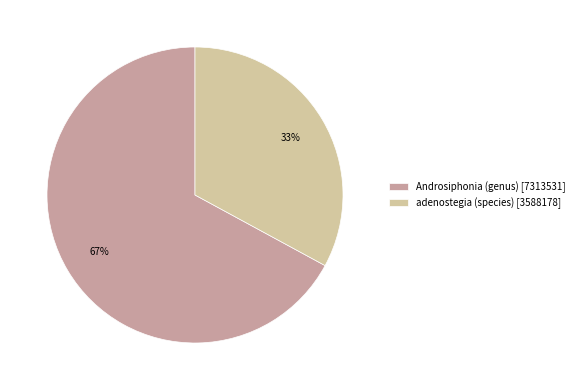

Combined, do Androsiphonia (genus) [7313531] and adenostegia (species) [3588178] account for over 50%?

Yes